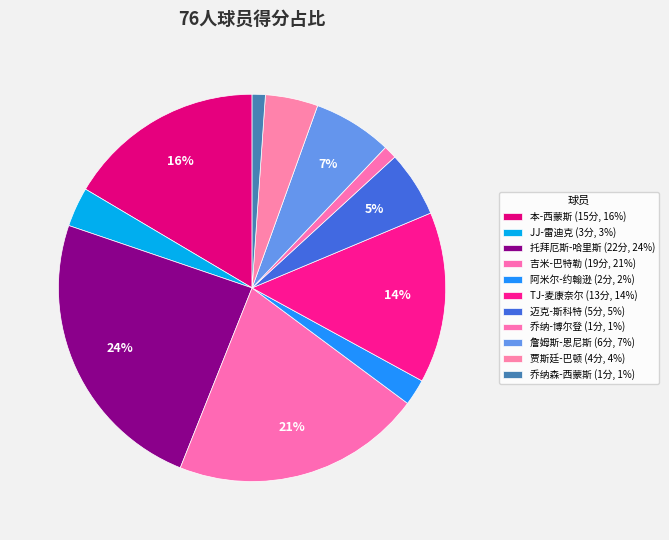

Is it true that 吉米-巴特勒 is 14% of the pie?

False